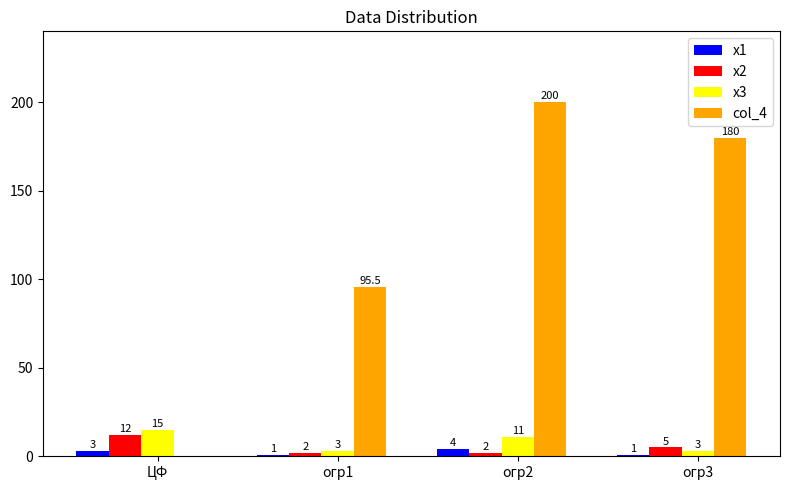

Which category has the highest value in the х1 series?

огр2